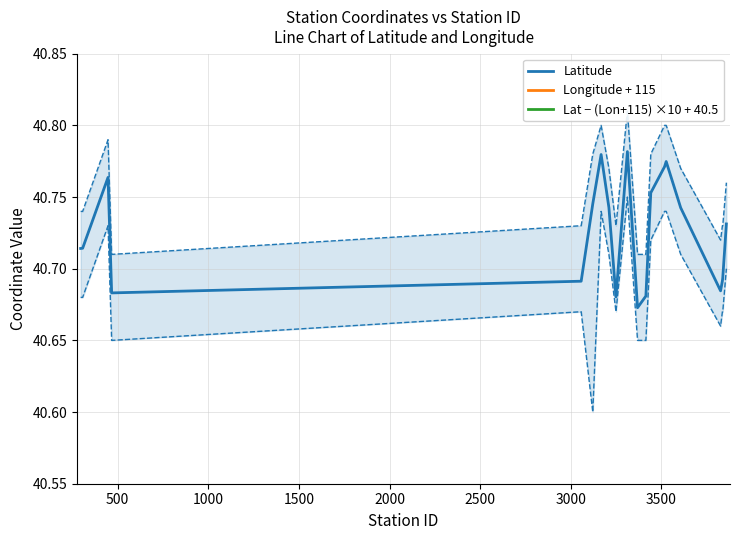

Which category has the highest value in the Lat − (Lon+115) ×10 + 40.5 series?

3500